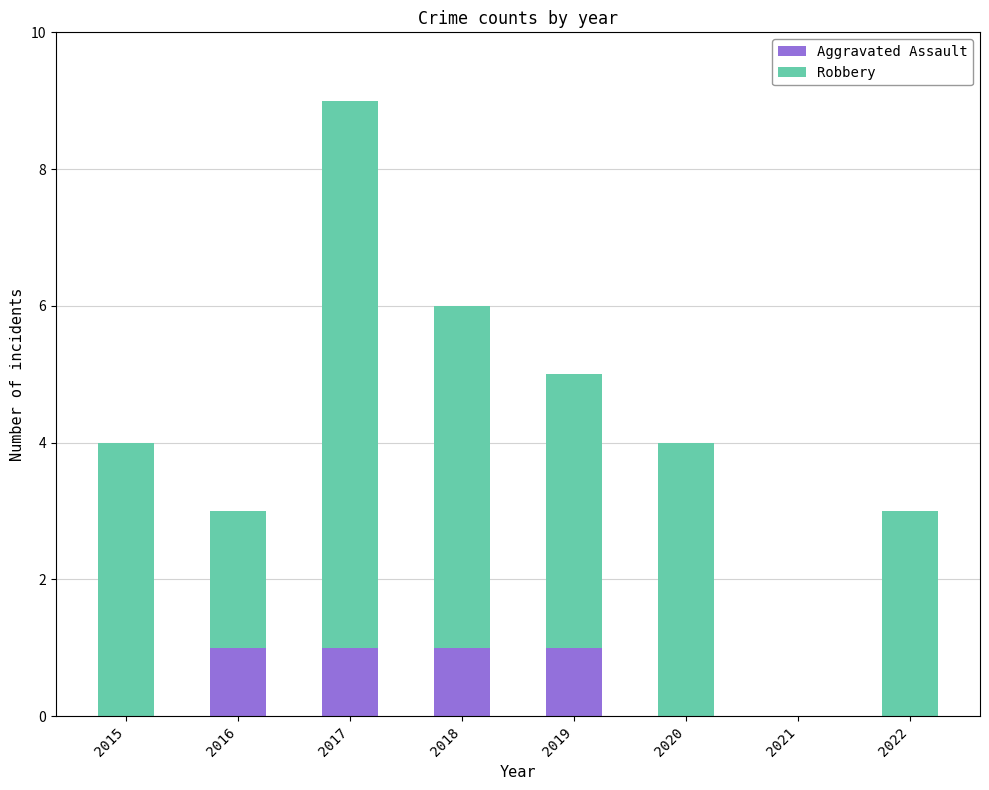

What are all the series names shown in the legend?

Aggravated Assault, Robbery